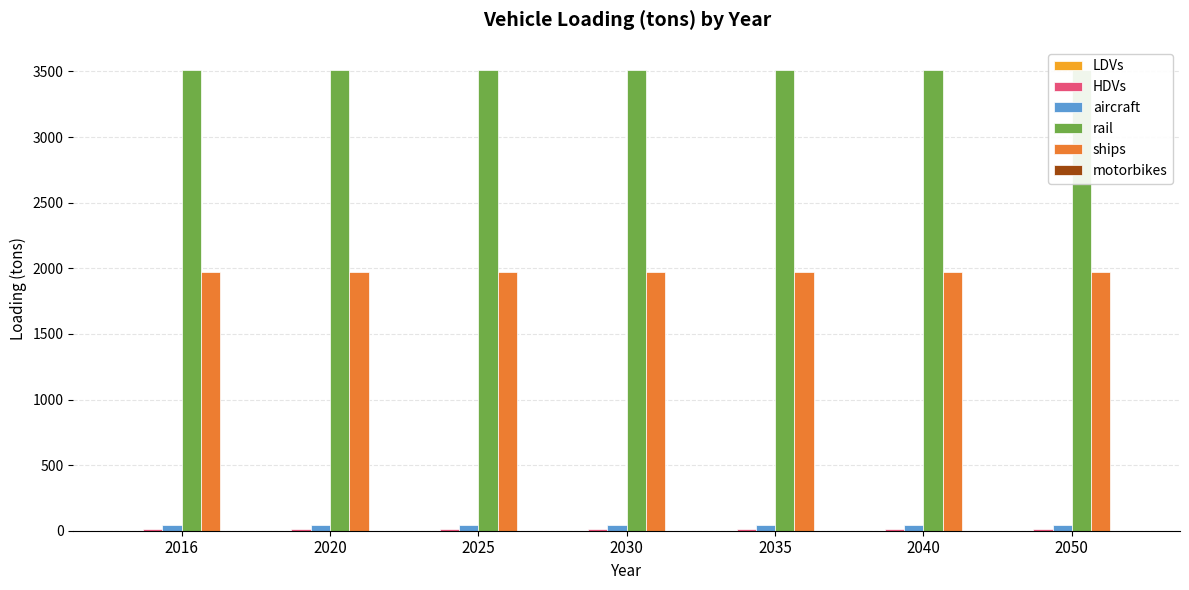

Between 2030 and 2035, which is larger?

2030